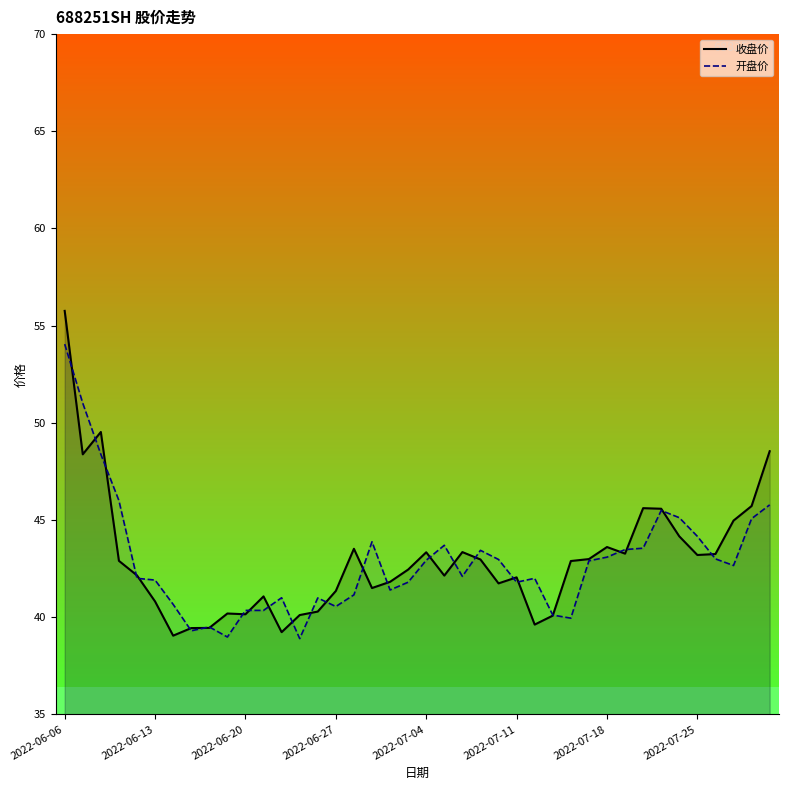

Where does the 开盘价 series first go above 42?

2022-06-06